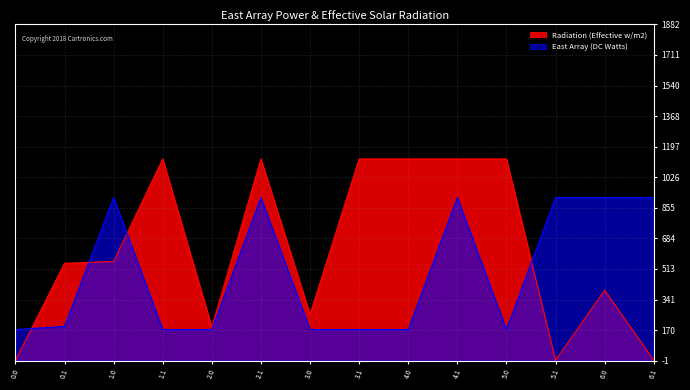

What is the label of the 13th point from the right?

0.1